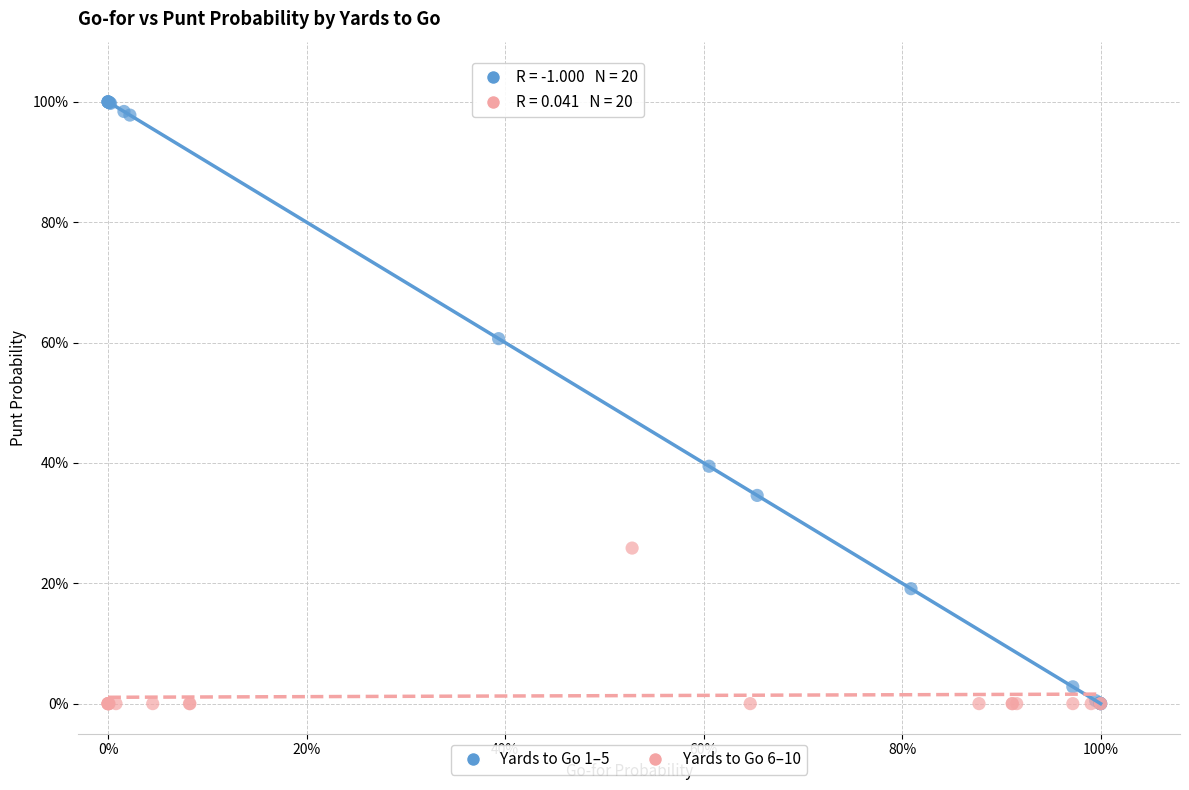

What are all the series names shown in the legend?

Yards to Go 1–5, Yards to Go 6–10